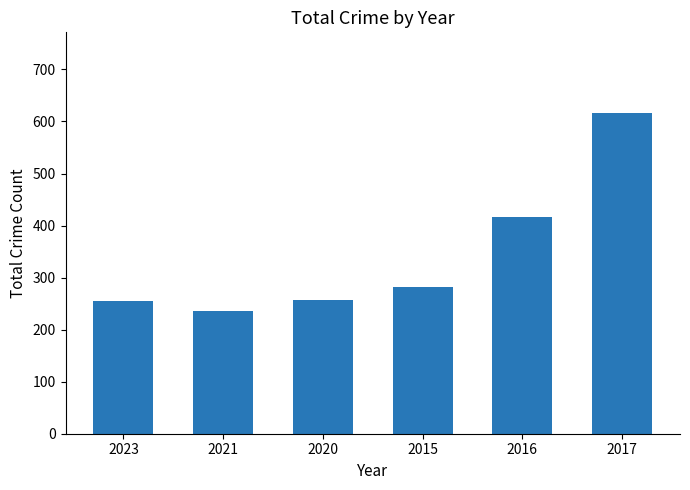

What is the value of the 6th bar from the left?

617